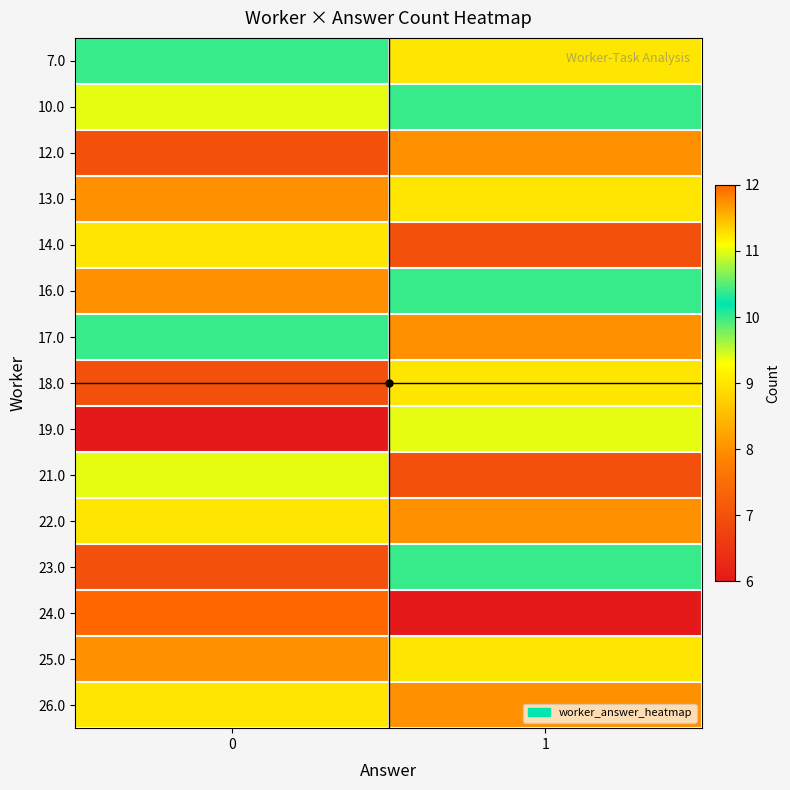

Reading left to right, list all the values displayed in this chart.

7.0: 0=10	1=9
10.0: 0=11	1=10
12.0: 0=7	1=8
13.0: 0=8	1=9
14.0: 0=9	1=7
16.0: 0=8	1=10
17.0: 0=10	1=8
18.0: 0=7	1=9
19.0: 0=6	1=11
21.0: 0=11	1=7
22.0: 0=9	1=8
23.0: 0=7	1=10
24.0: 0=12	1=6
25.0: 0=8	1=9
26.0: 0=9	1=8